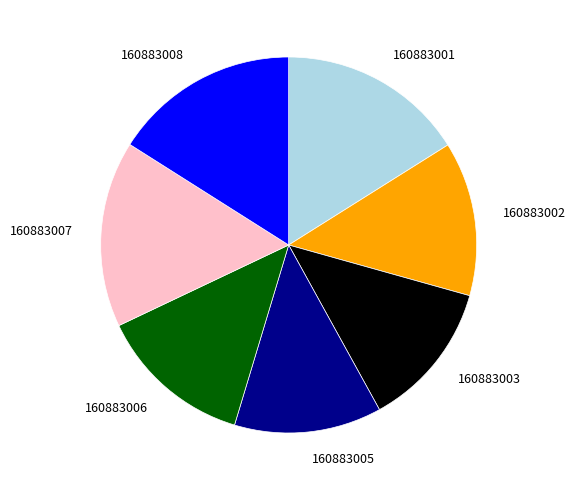

Is there a majority slice in this chart?

No